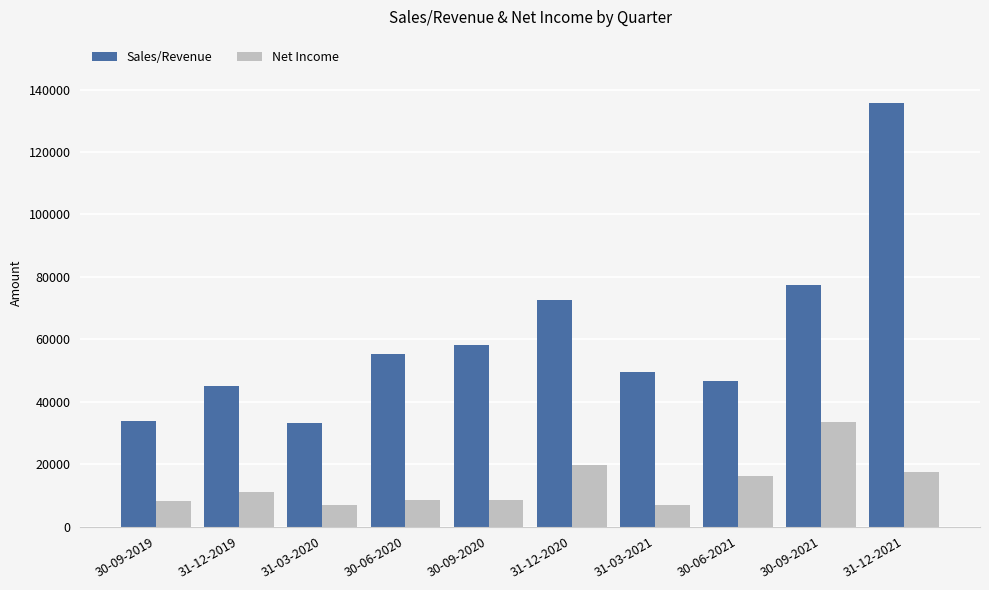

What are all the series names shown in the legend?

Sales/Revenue, Net Income